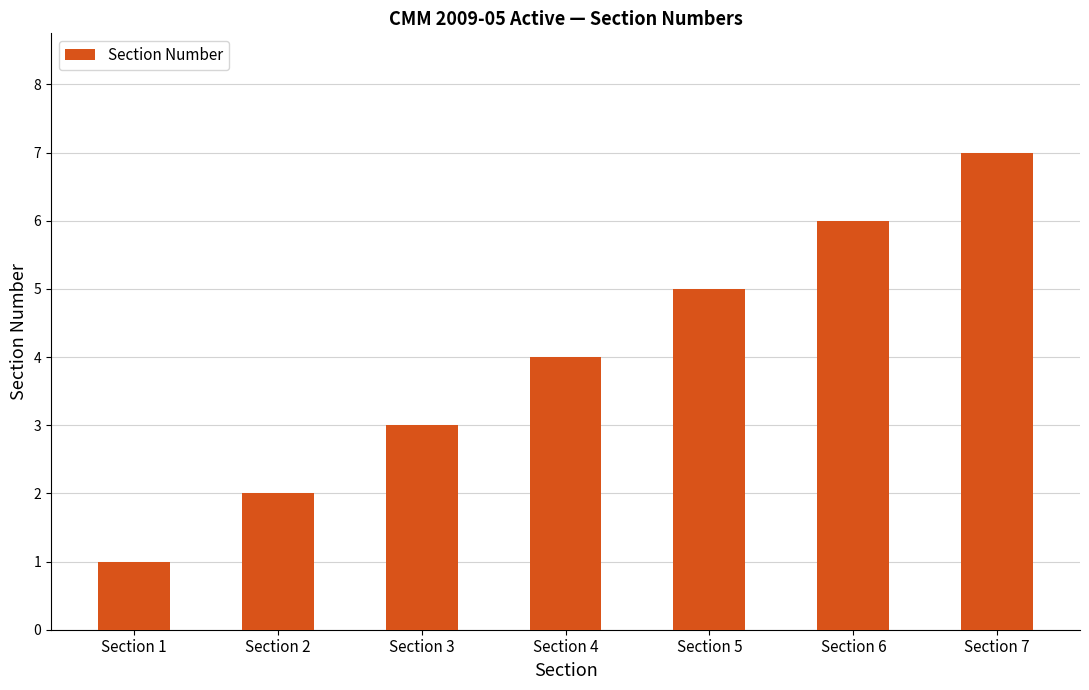

Are the bars grouped side by side (vs. stacked)?

No